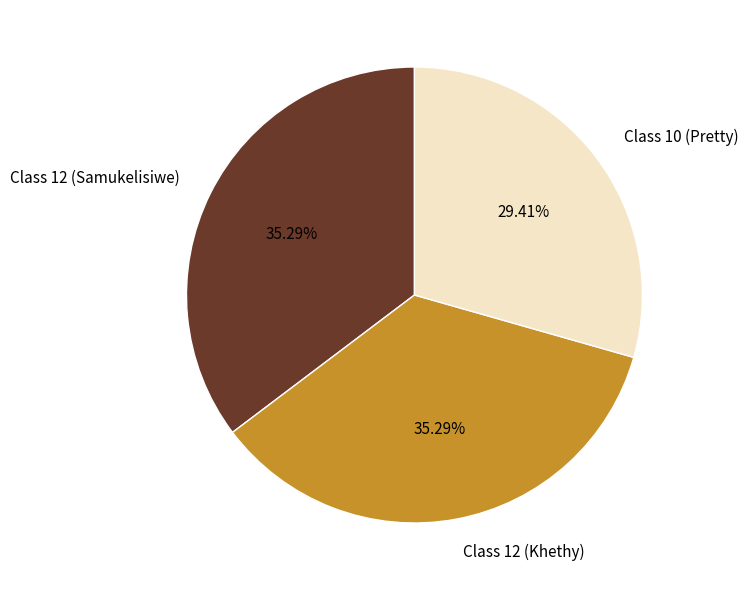

To the nearest percent, what percentage of the pie is Class 12 (Samukelisiwe)?

35%